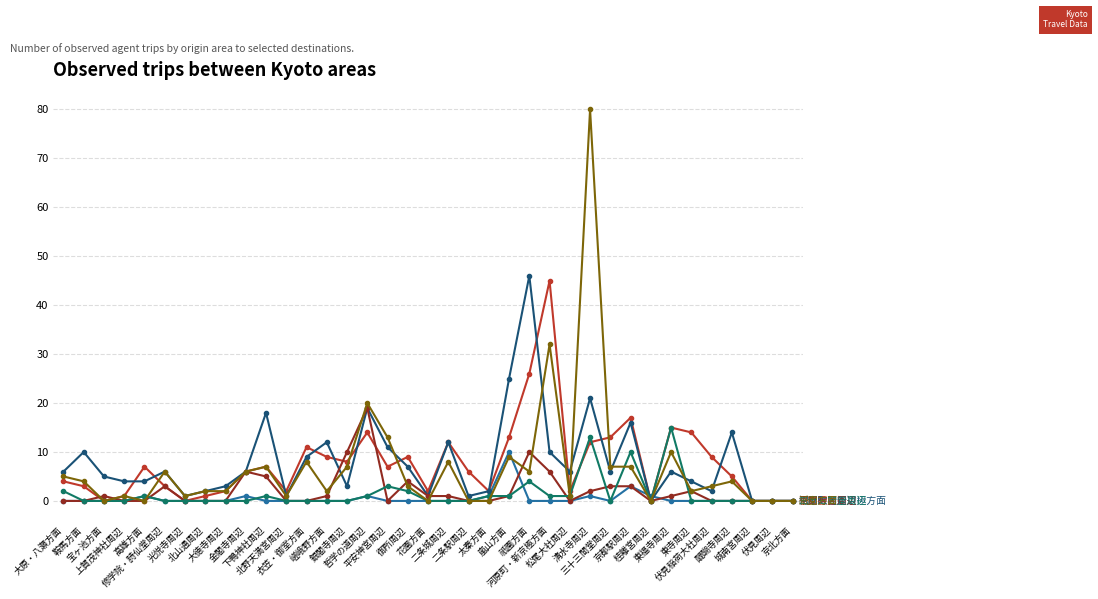

Does the chart have visible grid lines?

Yes